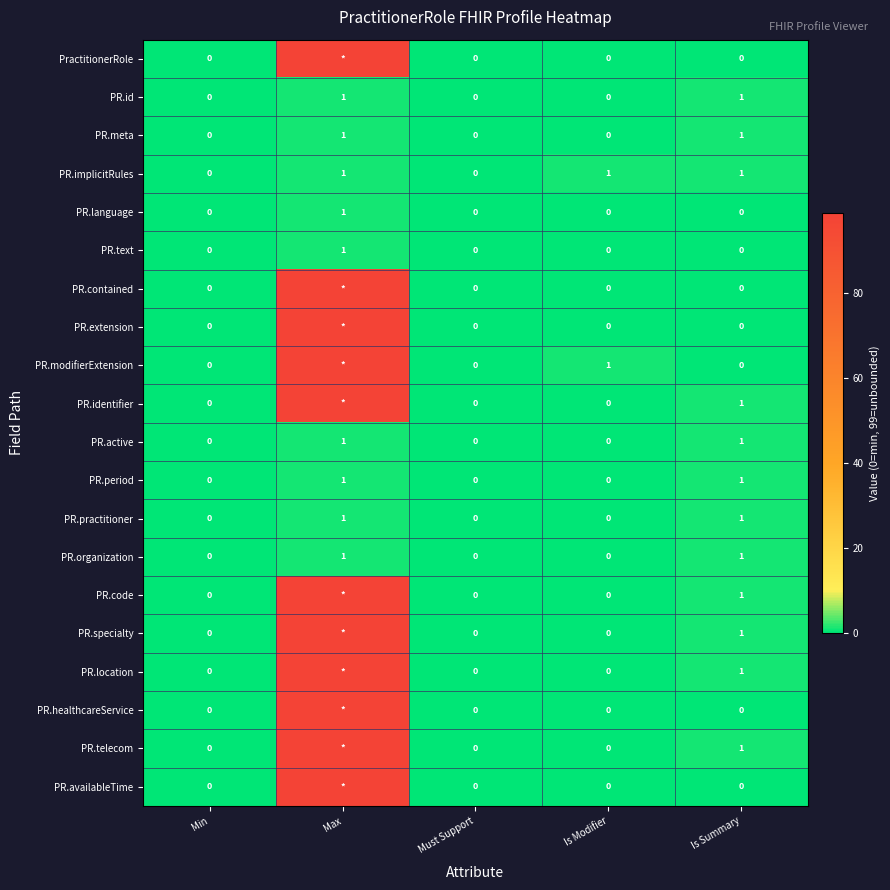

How many PR.practitioner values are between 0 and 1?

5